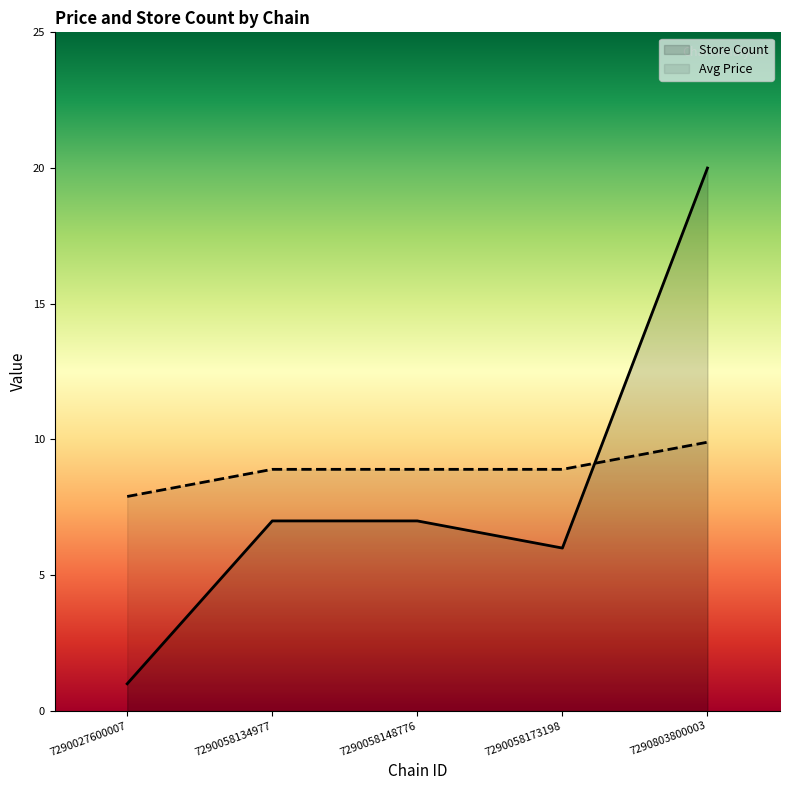

Rank the categories by avg_price value from lowest to highest.

7290027600007, 7290058134977, 7290058148776, 7290058173198, 7290803800003